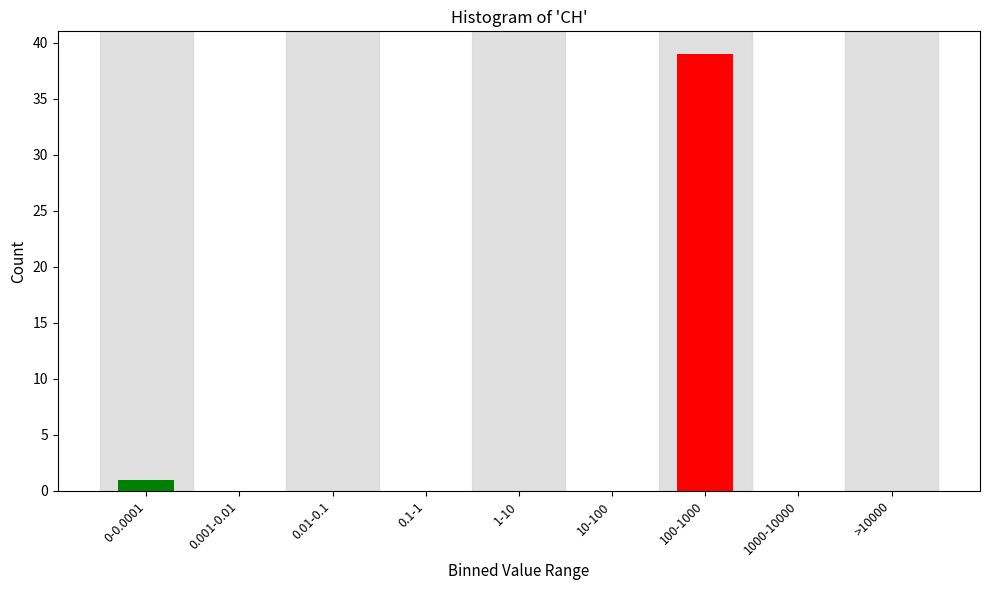

Reading left to right, what are all the values shown in this chart?

0-0.0001=1	0.001-0.01=0	0.01-0.1=0	0.1-1=0	1-10=0	10-100=0	100-1000=39	1000-10000=0	>10000=0